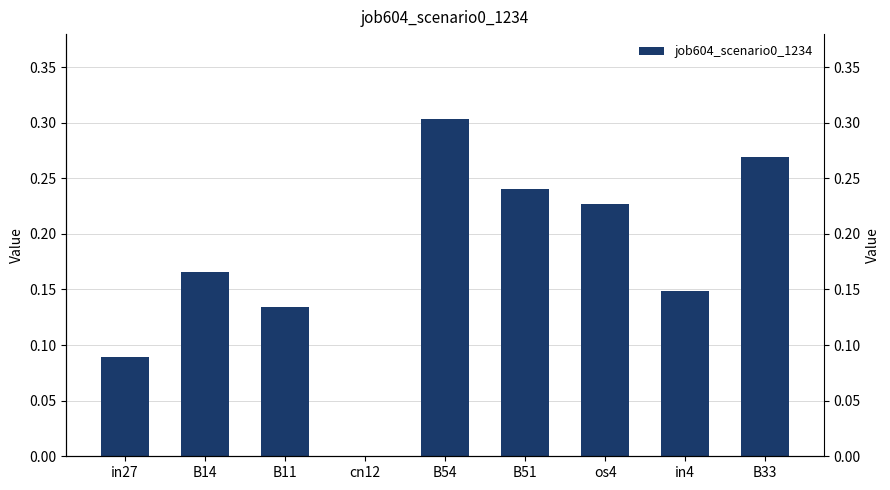

What is the label of the 5th bar from the left?

B54